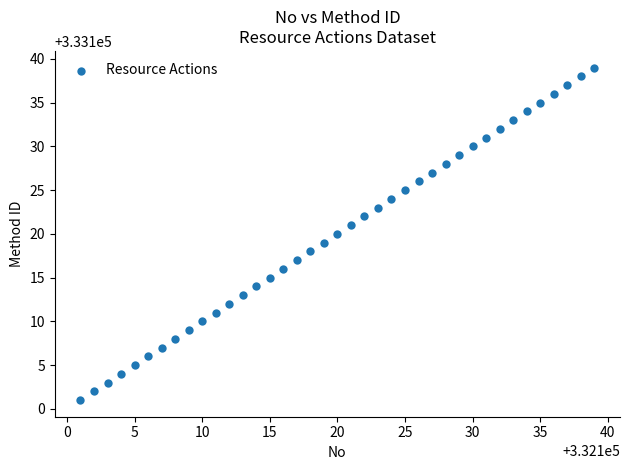

What is the range of X values (max minus min)?

38